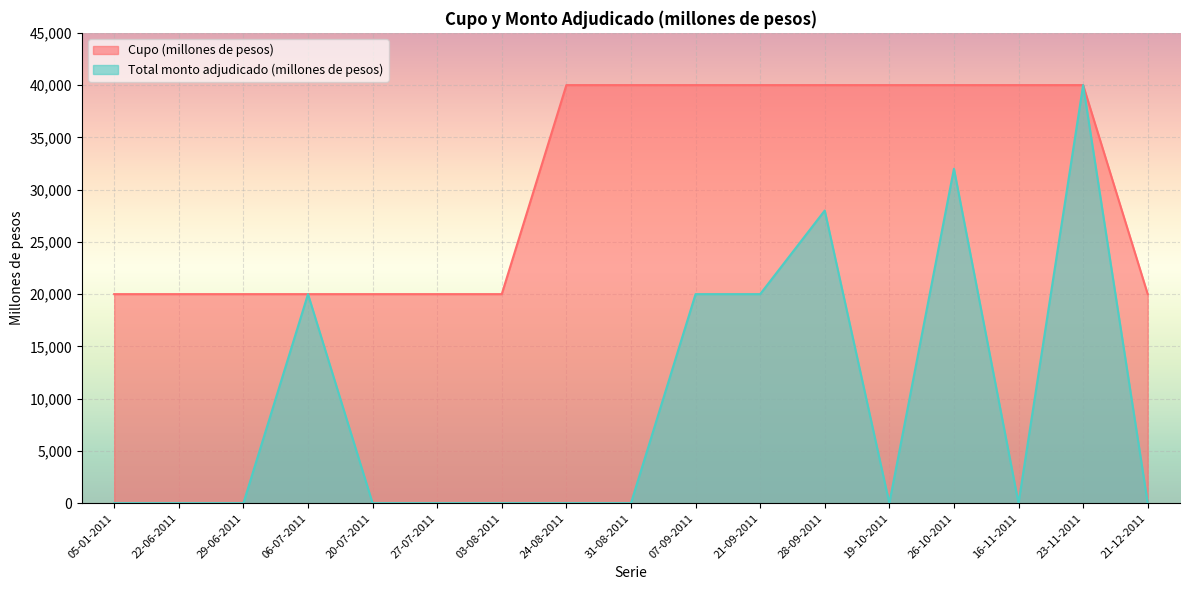

At which category does Total monto adjudicado (millones de pesos) reach its first local peak?

06-07-2011